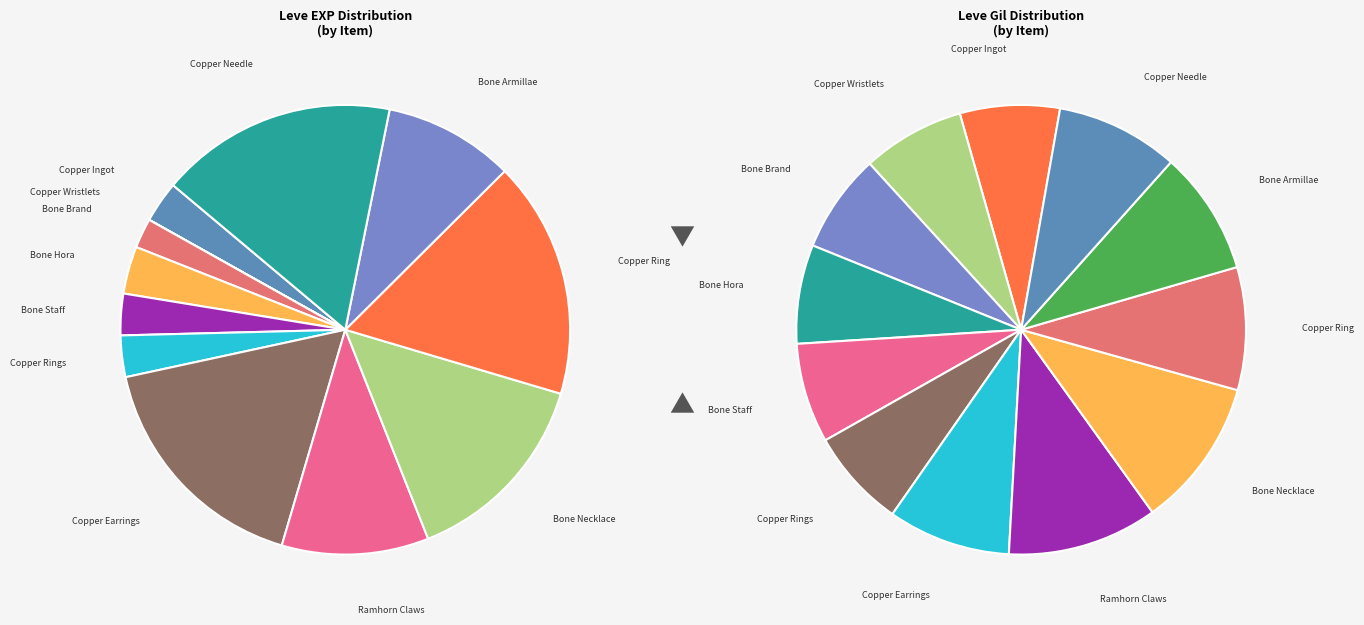

Which has a higher value, Copper Needle or Copper Wristlets?

Copper Needle